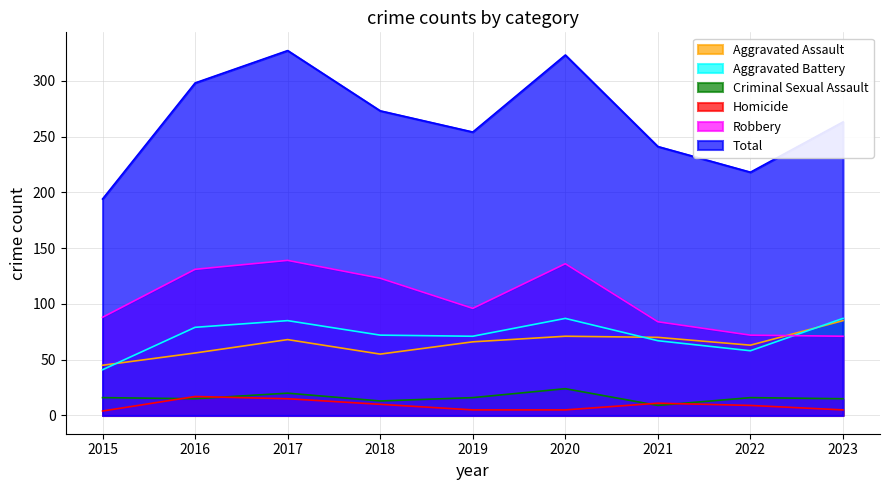

At which label is Total closest to 260?

2023